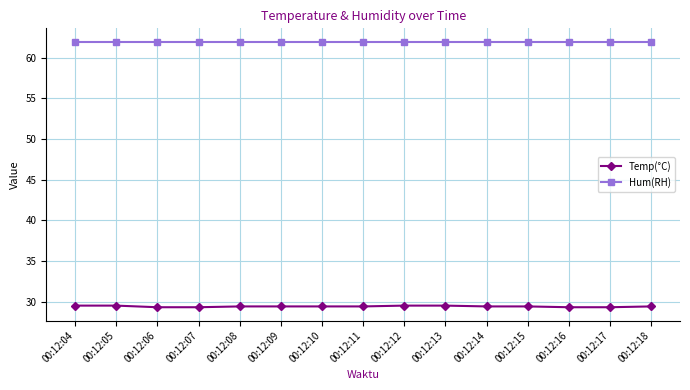

True or false: Temp(°C) and Hum(RH) cross at least once.

False